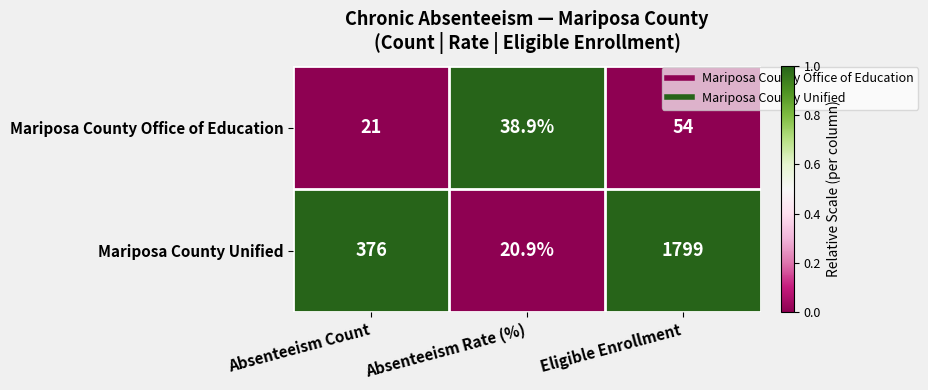

Which label corresponds to the smallest value in the chart?

Absenteeism Rate (%)